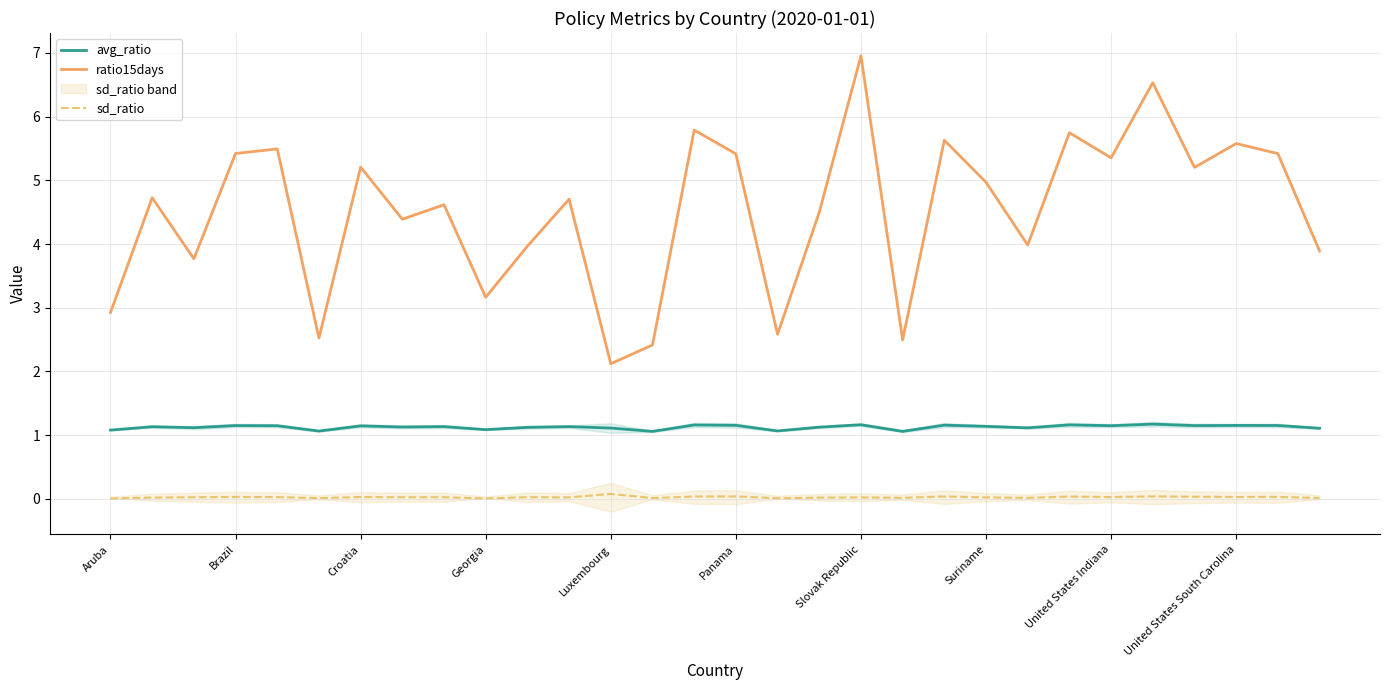

Rank the series by their maximum value, from highest to lowest.

ratio15days, avg_ratio, sd_ratio